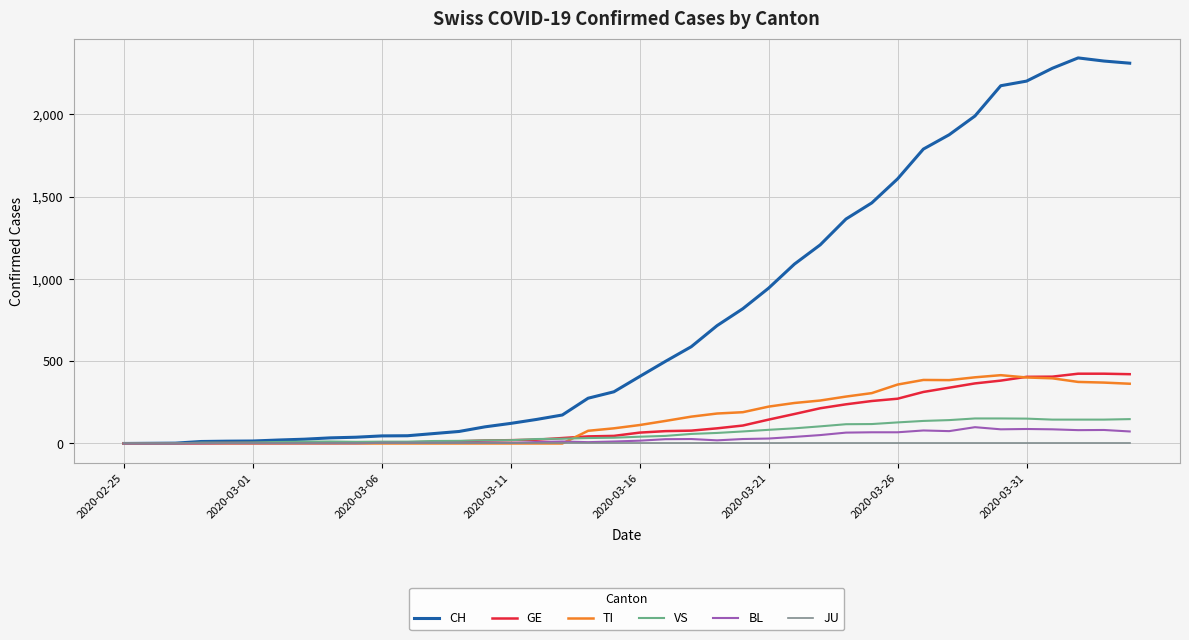

Which series has the largest total across all categories?

CH